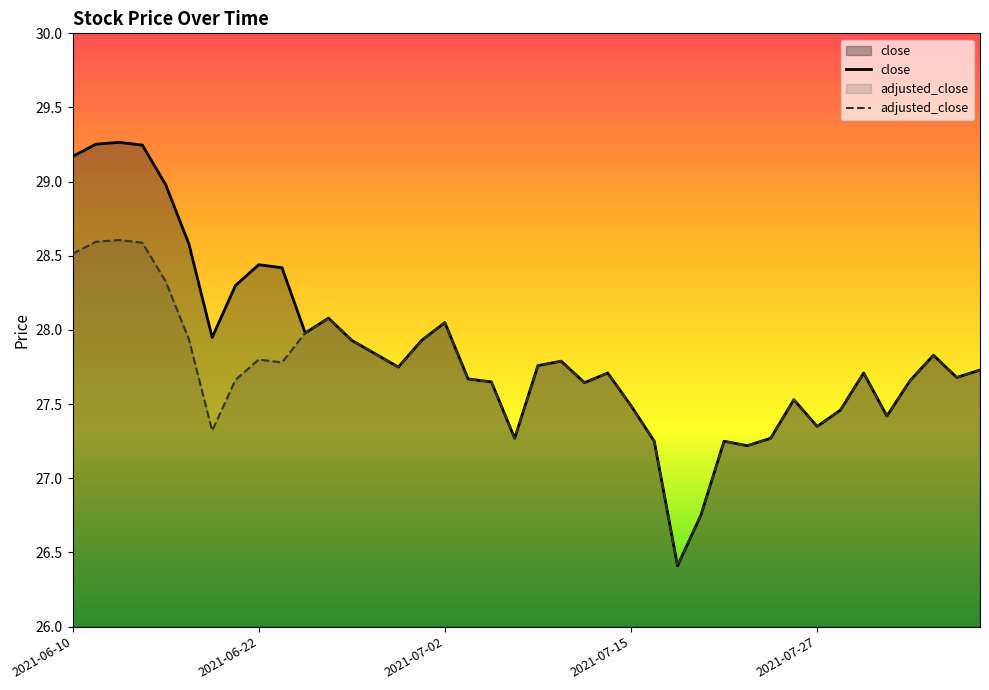

Count the number of data series in this chart.

2